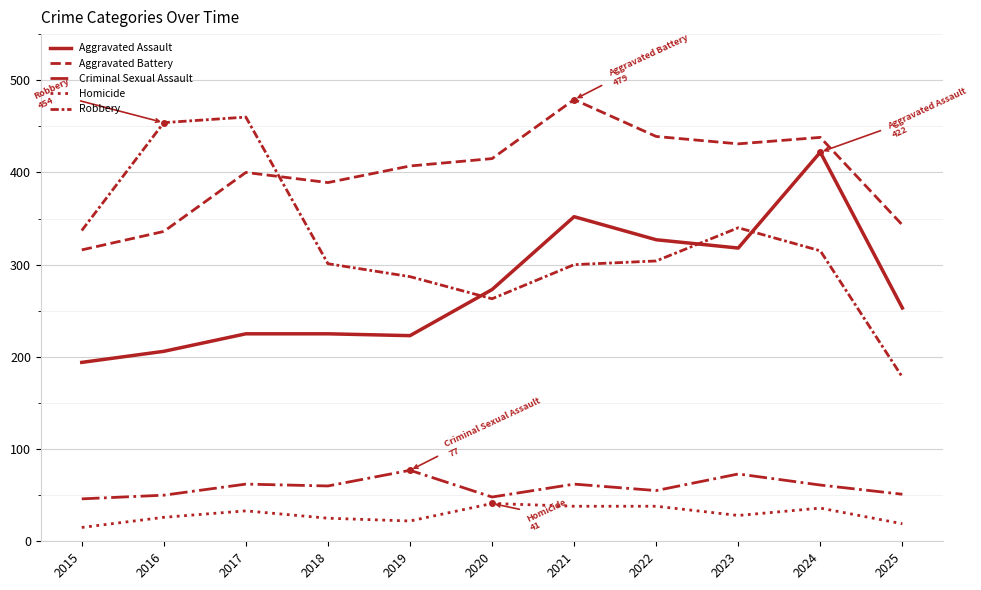

At 2016, list the series in order from smallest to largest.

Homicide, Criminal Sexual Assault, Aggravated Assault, Aggravated Battery, Robbery